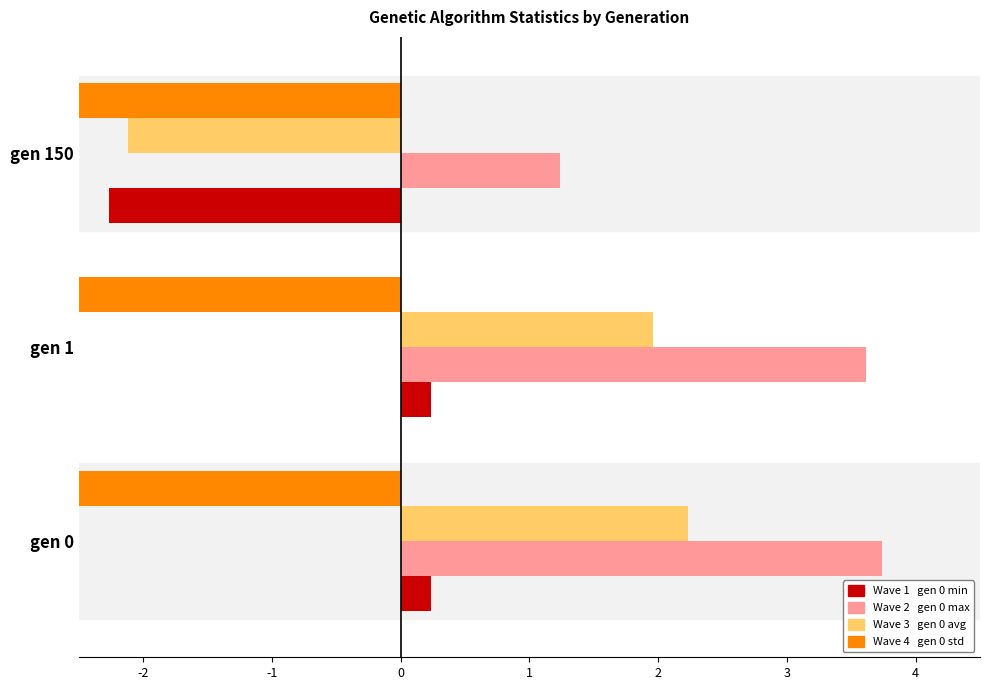

What is the value of the Wave 3 (avg) bar at the 1st from the left?

2.2